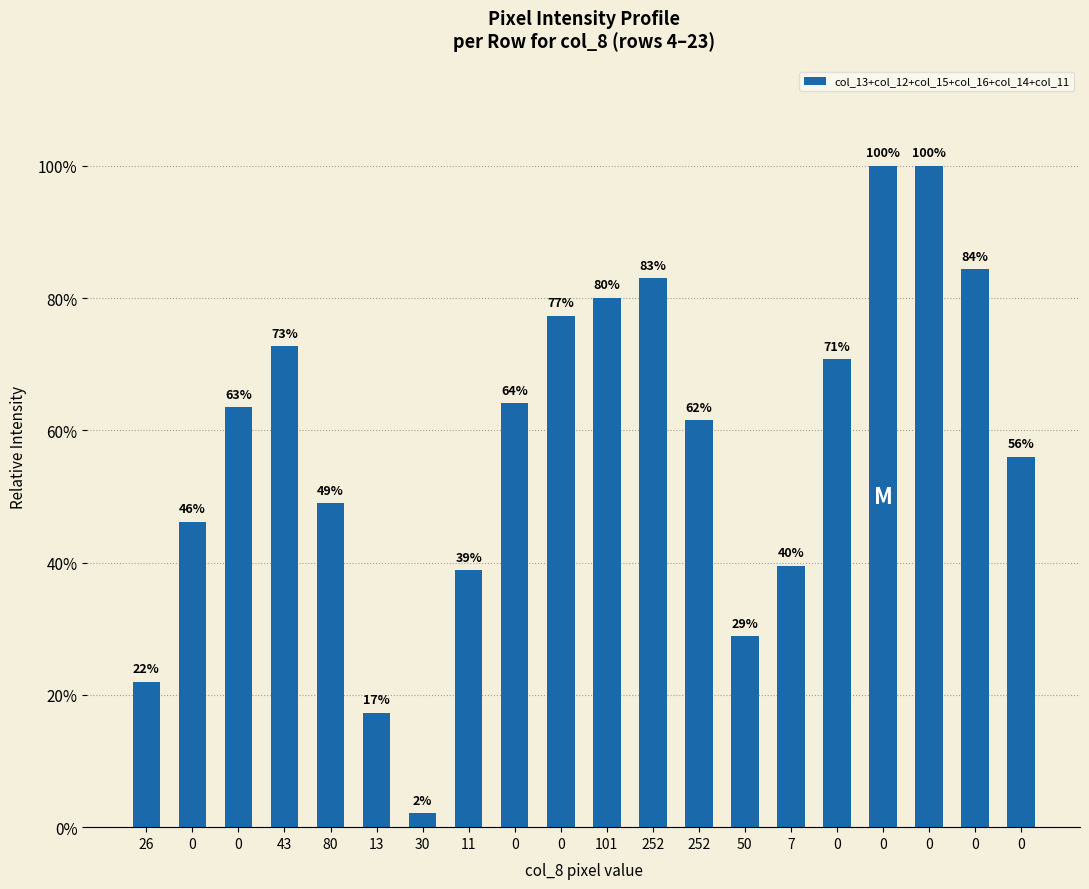

Reading right to left, extract all data points from this chart.

0=0.6	0=0.8	0=1.0	0=1.0	0=0.7	7=0.4	50=0.3	252=0.6	252=0.8	101=0.8	0=0.8	0=0.6	11=0.4	30=0.0	13=0.2	80=0.5	43=0.7	0=0.6	0=0.5	26=0.2